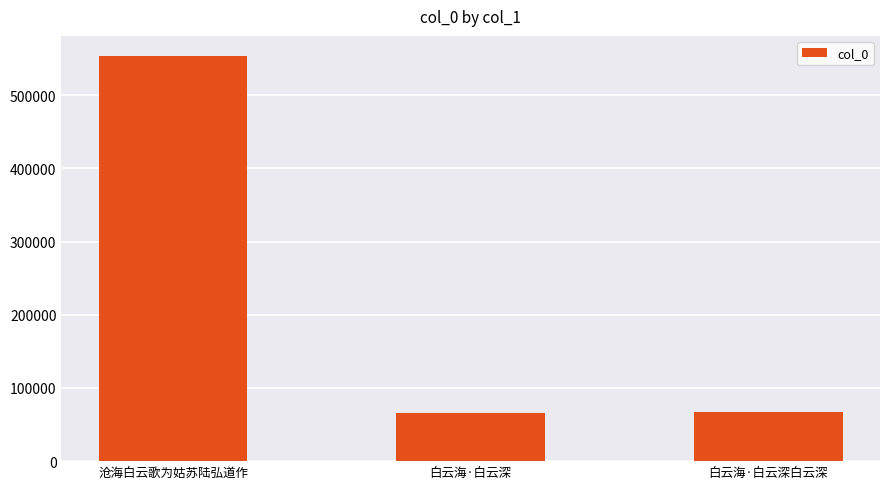

What is the smallest value displayed?

65253